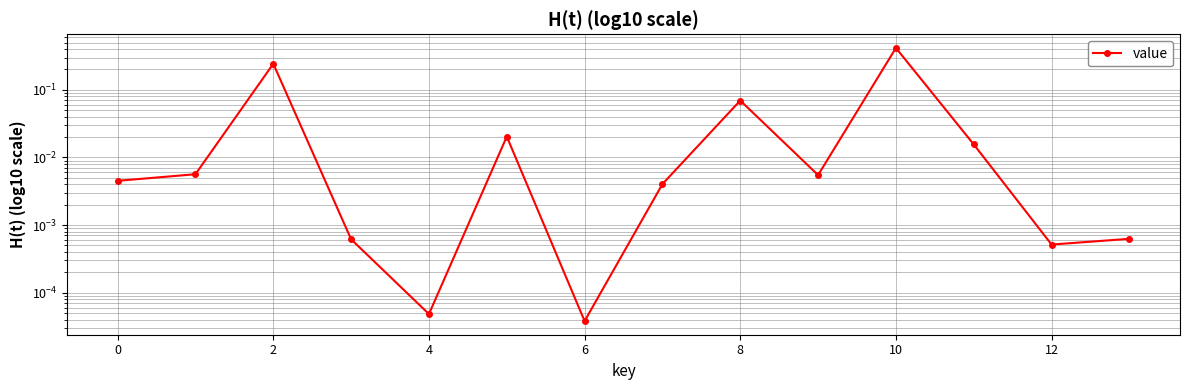

How many categories are shown in the chart?

14